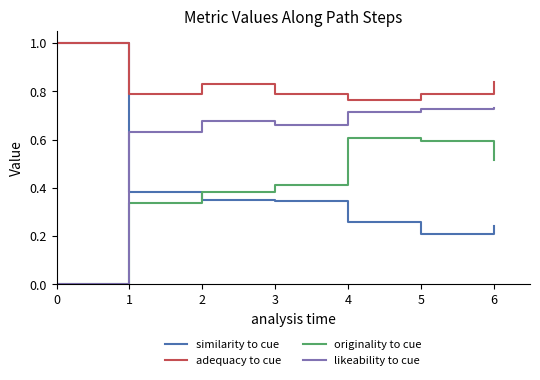

How many series are shown in this chart?

4